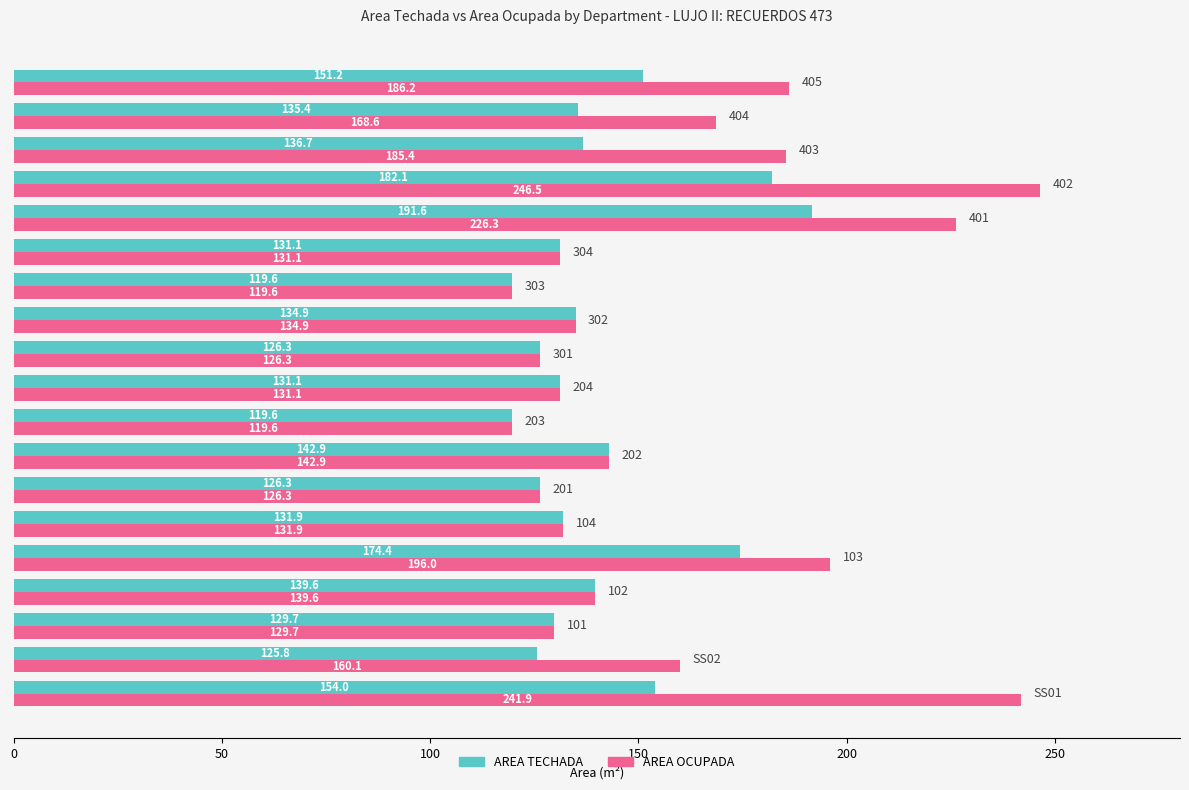

What is the maximum value shown in the chart?

246.5